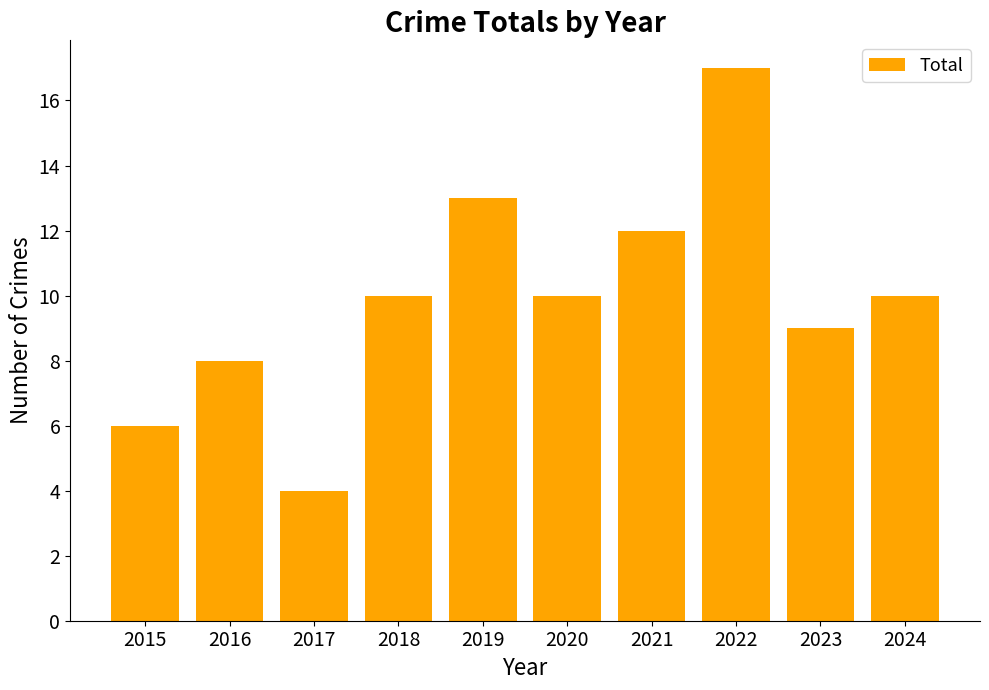

What is the change in value from 2018 to 2019?

+3